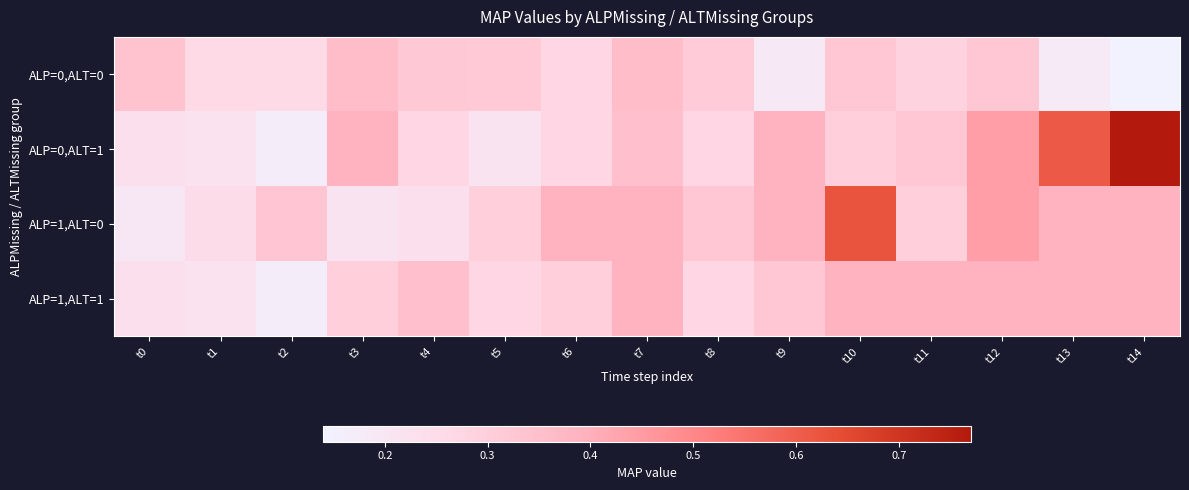

Reading left to right, what are all the values shown in this chart?

ALP=0,ALT=0: t0=0.3	t1=0.3	t2=0.3	t3=0.4	t4=0.3	t5=0.3	t6=0.3	t7=0.4	t8=0.3	t9=0.2	t10=0.3	t11=0.3	t12=0.3	t13=0.2	t14=0.1
ALP=0,ALT=1: t0=0.2	t1=0.2	t2=0.2	t3=0.4	t4=0.3	t5=0.2	t6=0.3	t7=0.4	t8=0.3	t9=0.4	t10=0.3	t11=0.3	t12=0.4	t13=0.6	t14=0.8
ALP=1,ALT=0: t0=0.2	t1=0.2	t2=0.3	t3=0.2	t4=0.2	t5=0.3	t6=0.4	t7=0.4	t8=0.3	t9=0.4	t10=0.6	t11=0.3	t12=0.4	t13=0.4	t14=0.4
ALP=1,ALT=1: t0=0.2	t1=0.2	t2=0.2	t3=0.3	t4=0.4	t5=0.3	t6=0.3	t7=0.4	t8=0.3	t9=0.3	t10=0.4	t11=0.4	t12=0.4	t13=0.4	t14=0.4